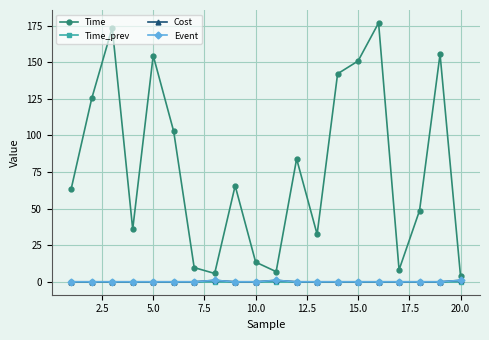

True or false: Event and Time_prev intersect in this chart.

False